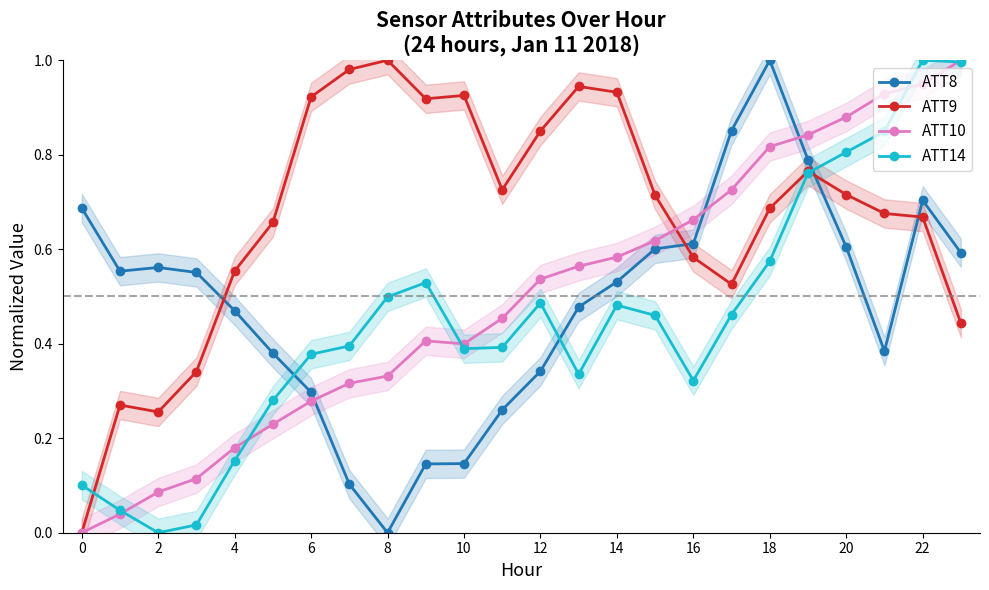

The value of ATT8 at 21 is 0.5. True or false?

False